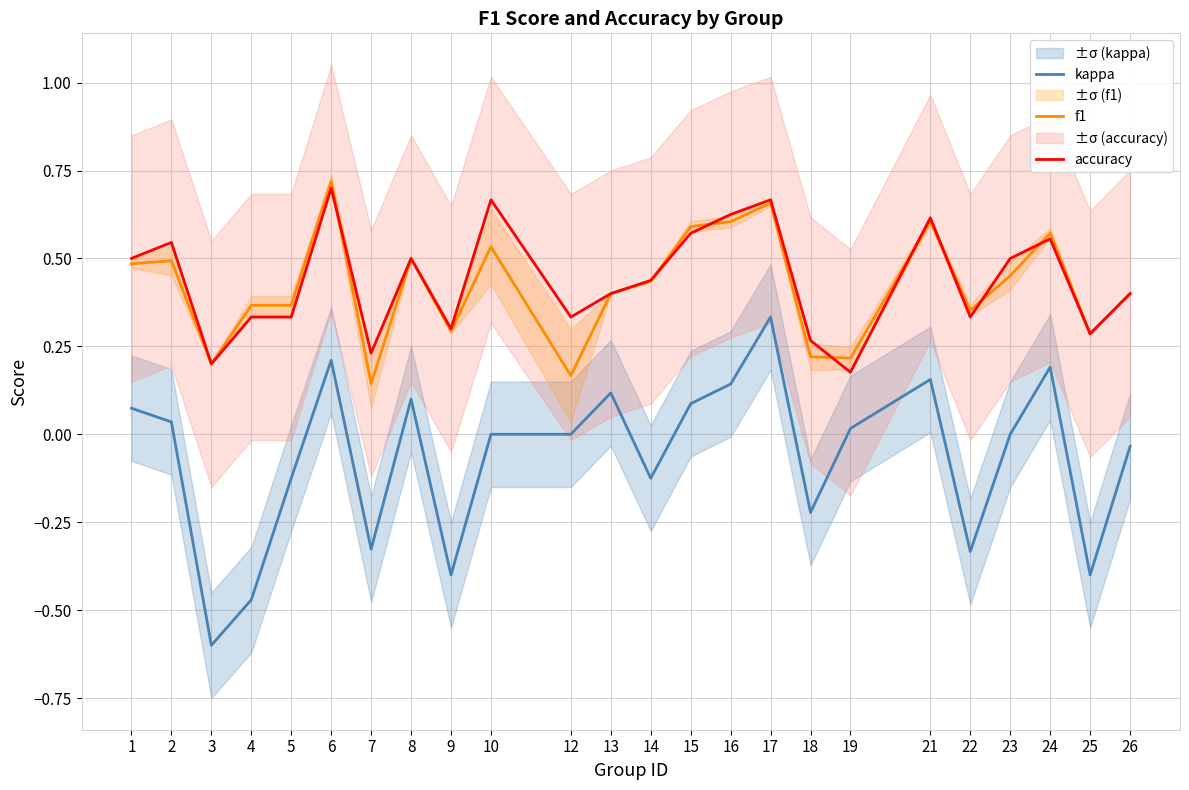

Rank the series at 21 from highest to lowest value.

accuracy, f1, kappa